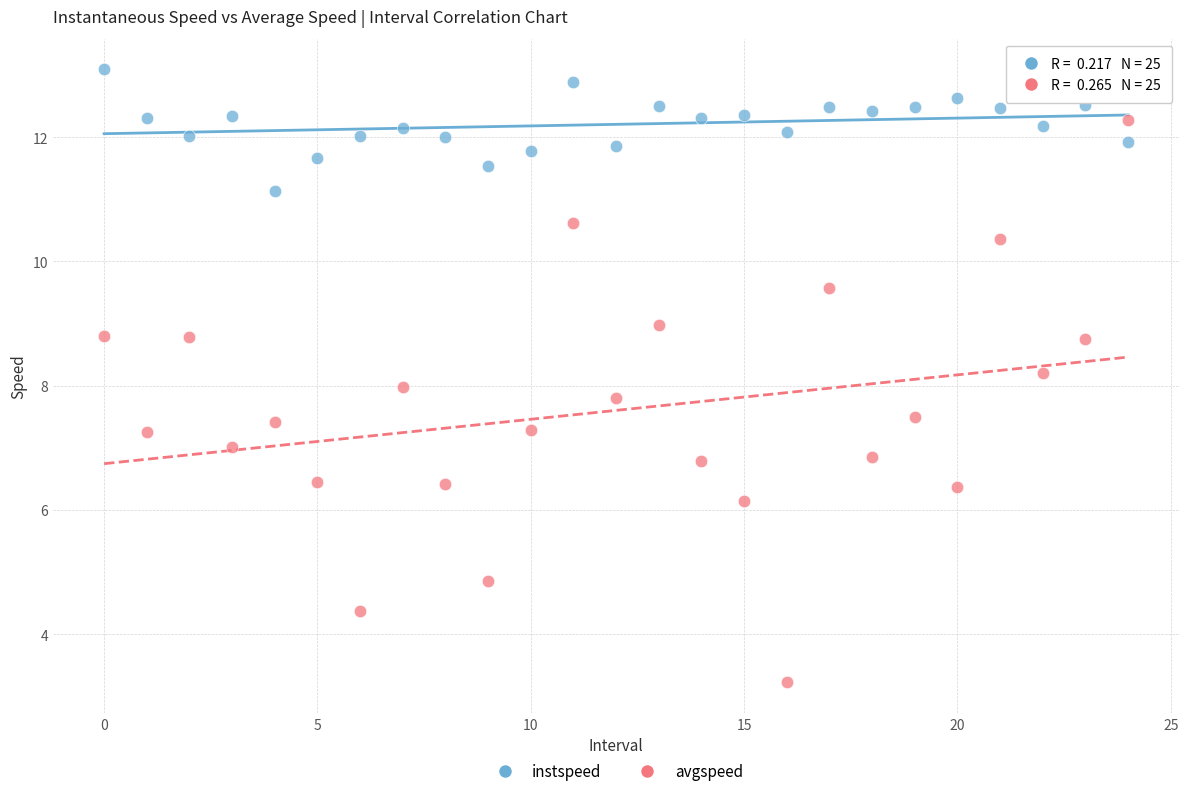

Which series contains the highest Y value?

instspeed